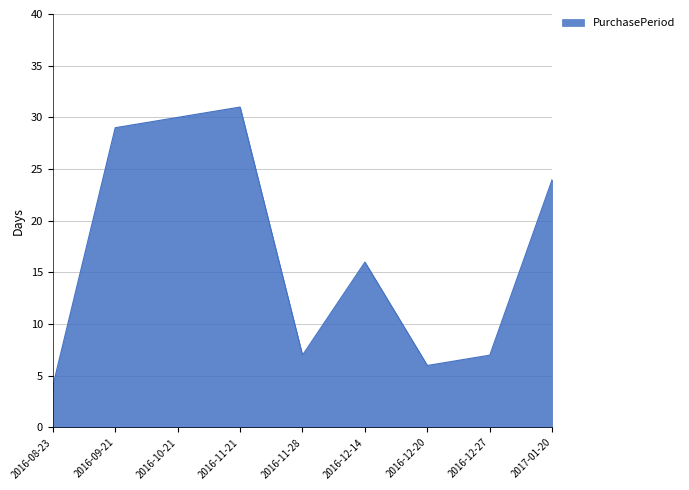

What position from the right is 2016-11-28?

5